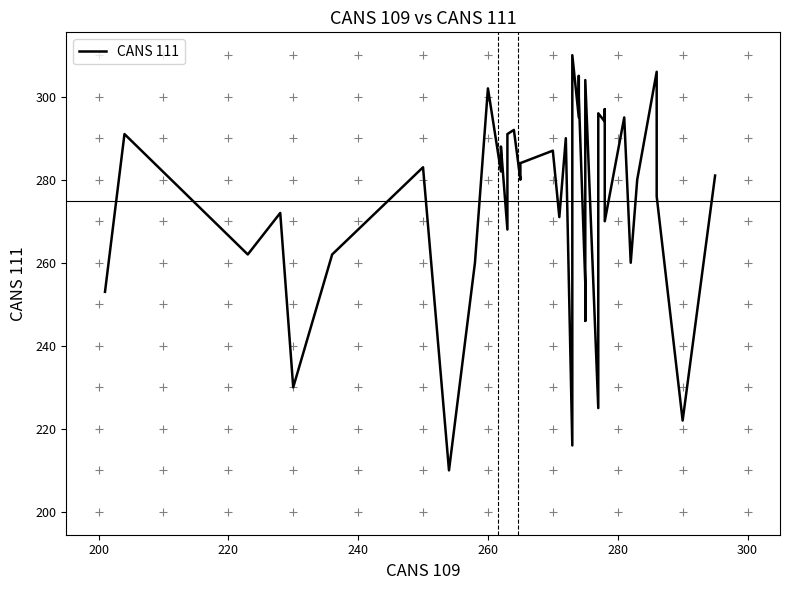

Reading right to left, what are all the values shown in this chart?

281	222	276	306	280	260	295	270	297	294	296	225	304	246	255	300	305	295	310	216	290	271	287	284	280	292	291	268	288	282	302	260	210	283	262	230	272	262	291	253